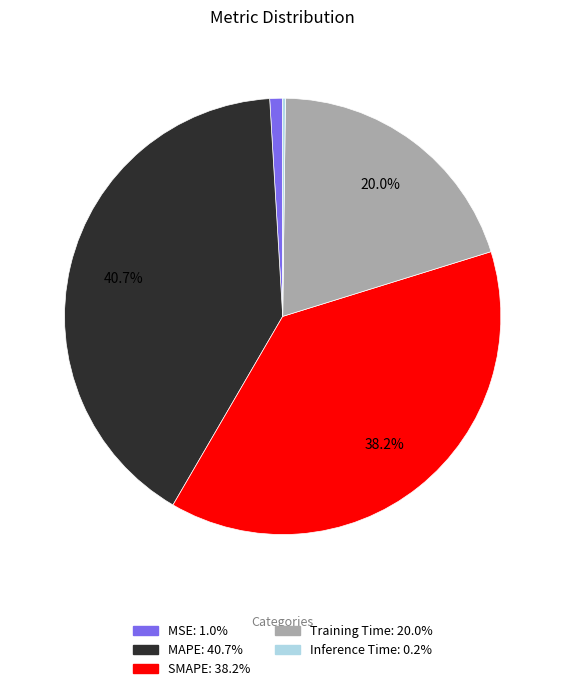

Is it true that SMAPE is 38% of the pie?

True